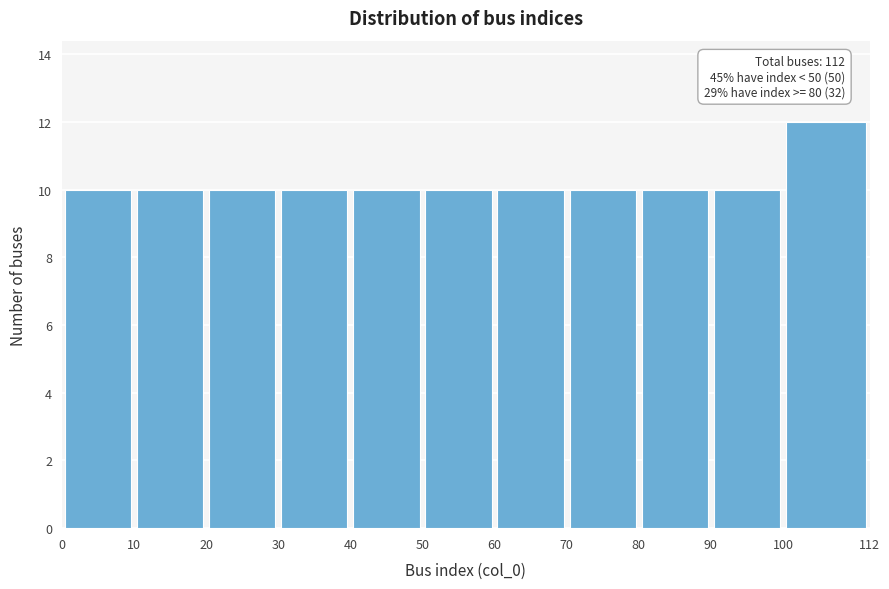

Which range on the x-axis has the tallest bar?

100 to 112